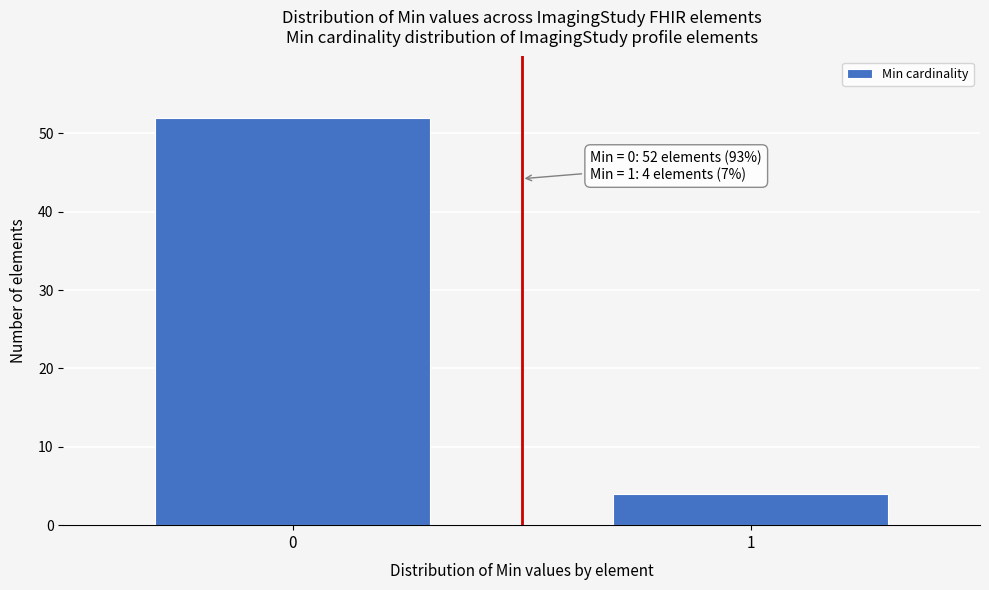

Reading right to left, list all the values displayed in this chart.

4	52